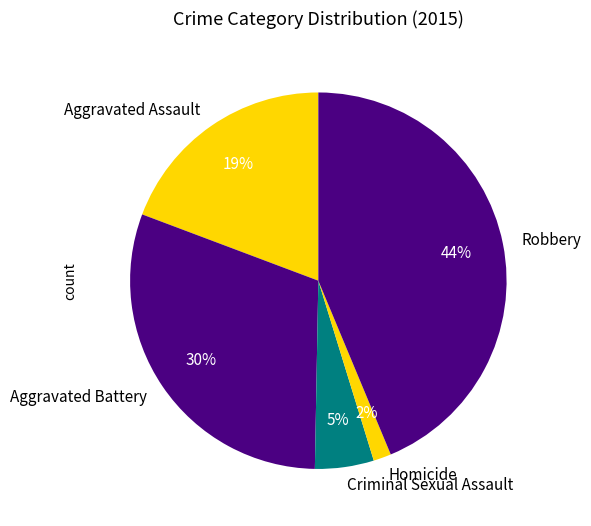

Rank the categories by value from lowest to highest.

Homicide, Criminal Sexual Assault, Aggravated Assault, Aggravated Battery, Robbery